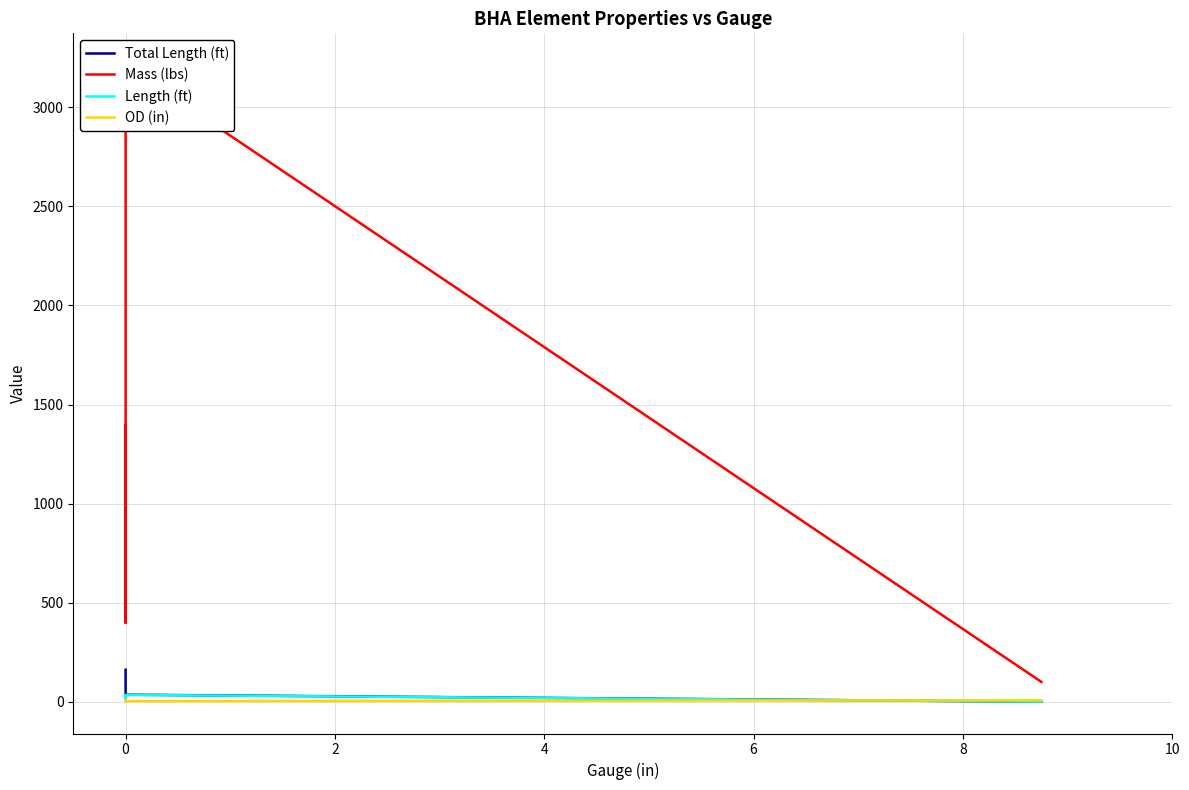

In OD (in), how many points are lower than both neighbors (excluding endpoints)?

2